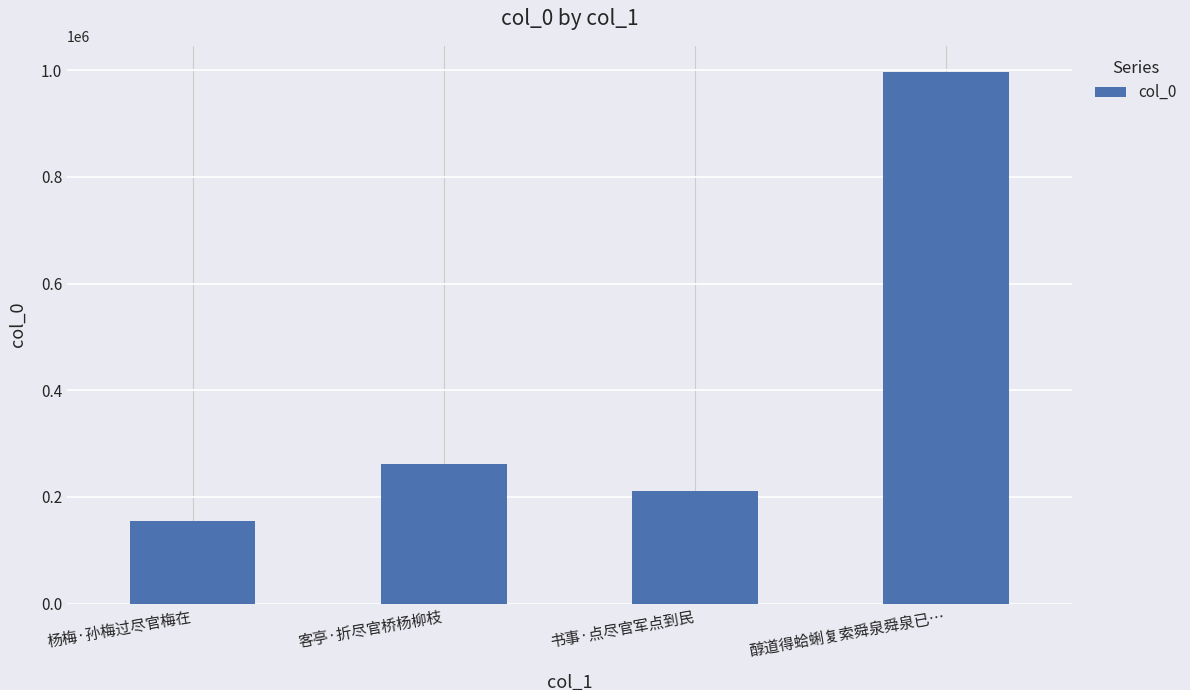

Rank the categories by value from highest to lowest.

醇道得蛤蜊复索舜泉舜泉已…, 客亭·折尽官桥杨柳枝, 书事·点尽官军点到民, 杨梅·孙梅过尽官梅在